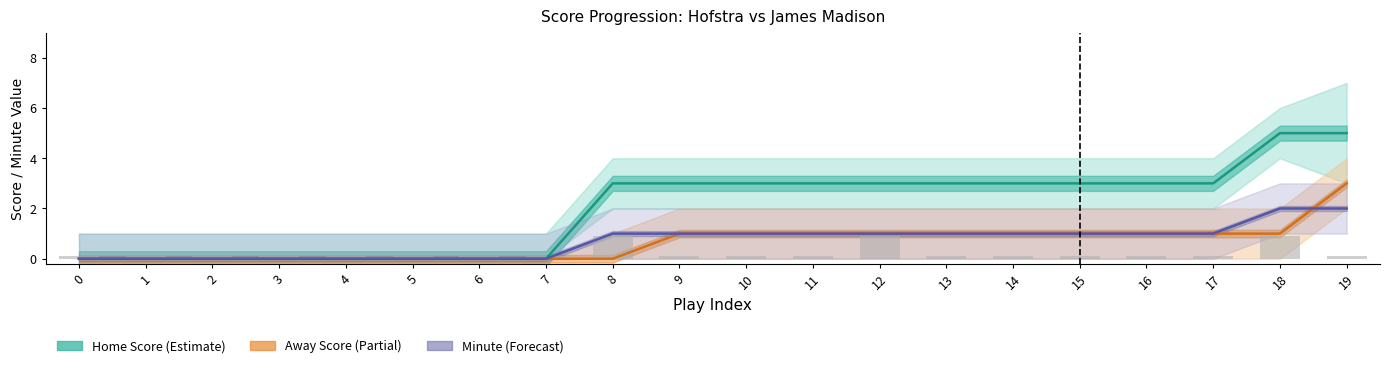

True or false: Away Score has a value of 1.6 at 1.

False